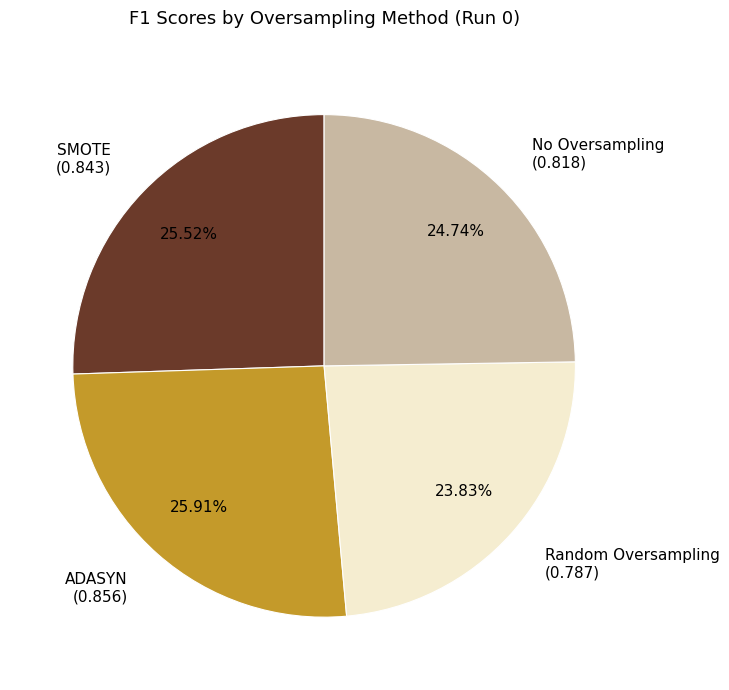

Combined, what portion of the pie is No Oversampling and SMOTE?

50.3%